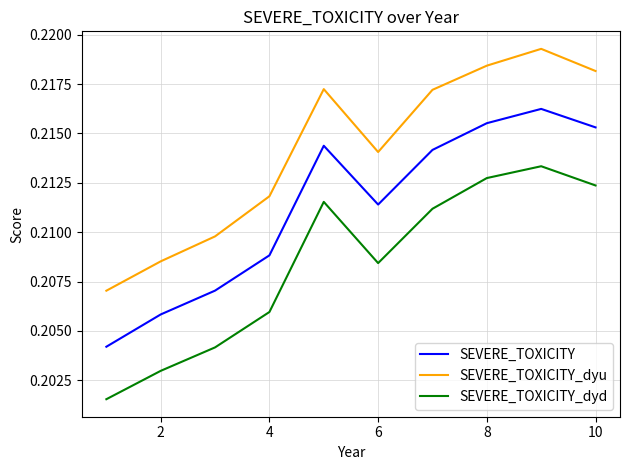

Which series has the largest range (max minus min)?

SEVERE_TOXICITY_dyu